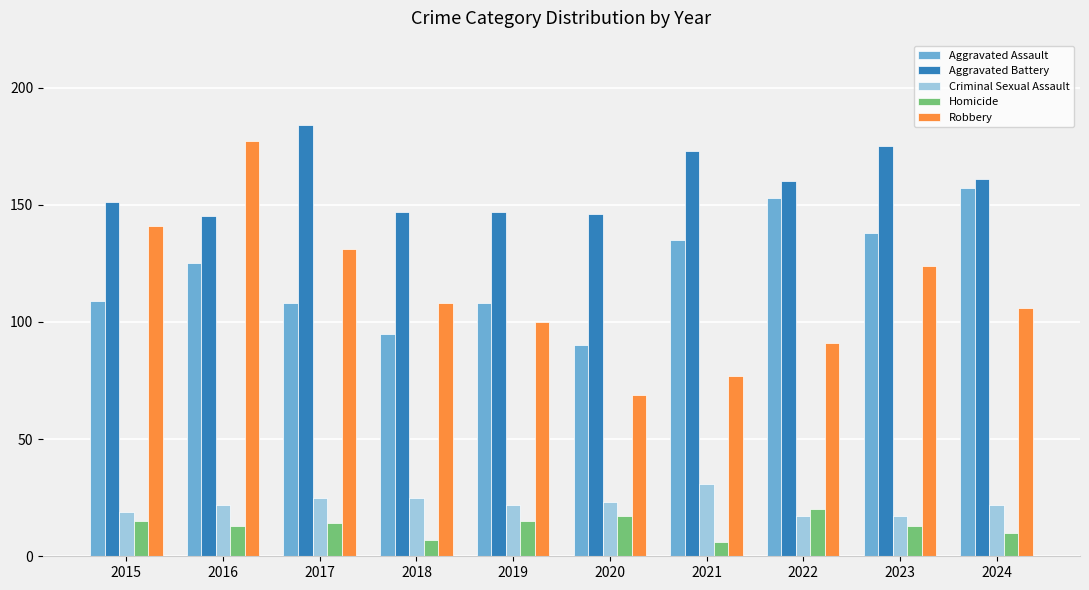

Which series changed the most between 2016 and 2020?

Robbery